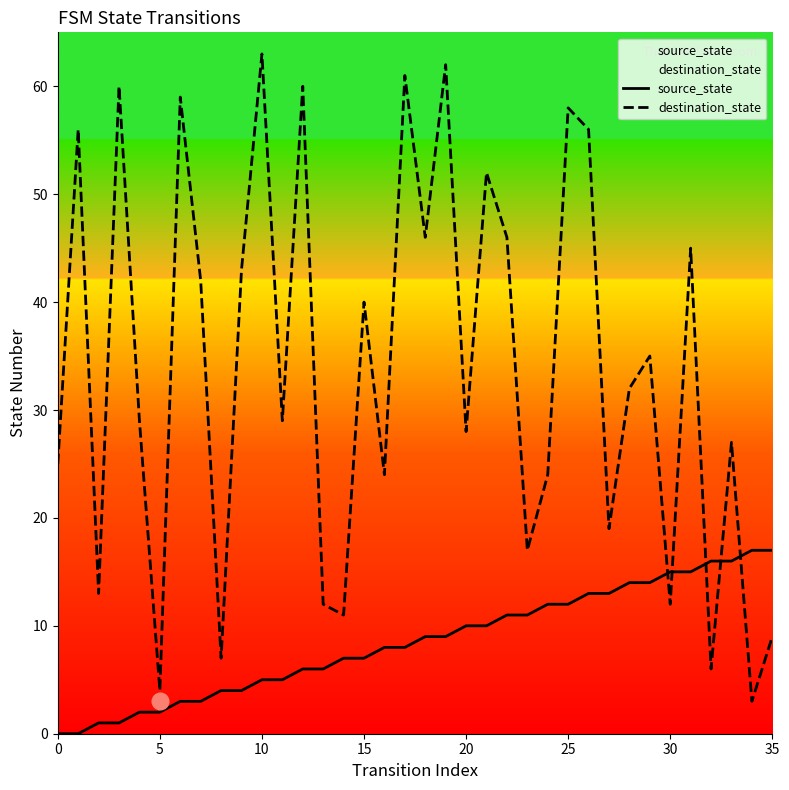

True or false: source_state has a value of 21 at 30.

False